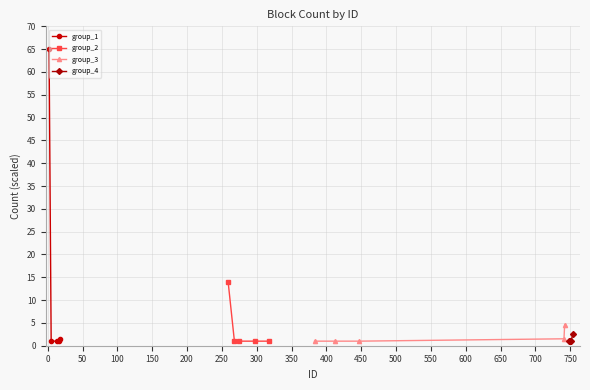

True or false: group_4 and group_2 cross at least once.

False